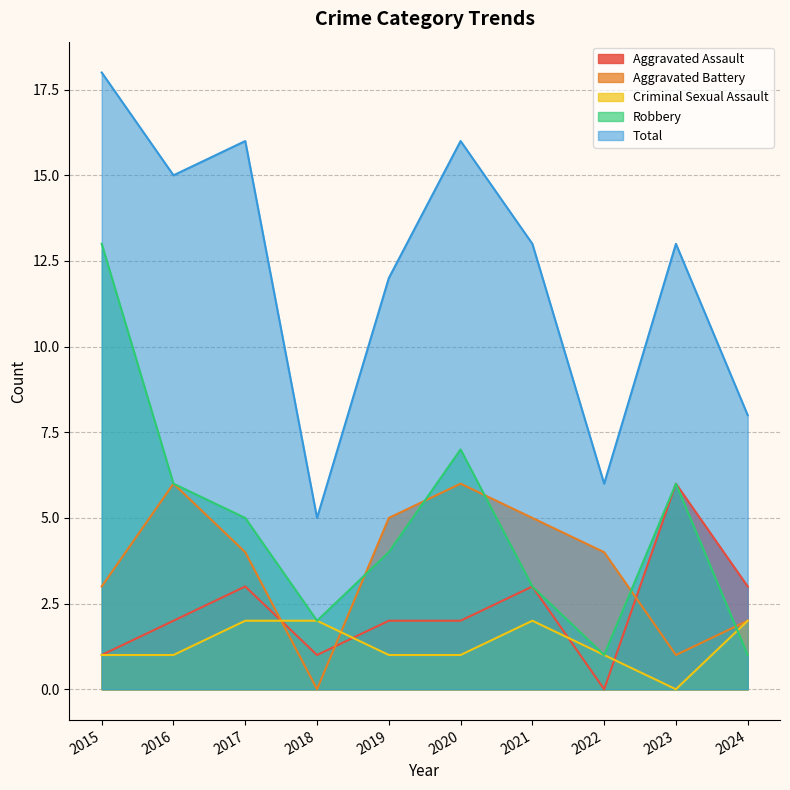

Where is the first local maximum for Total?

2017